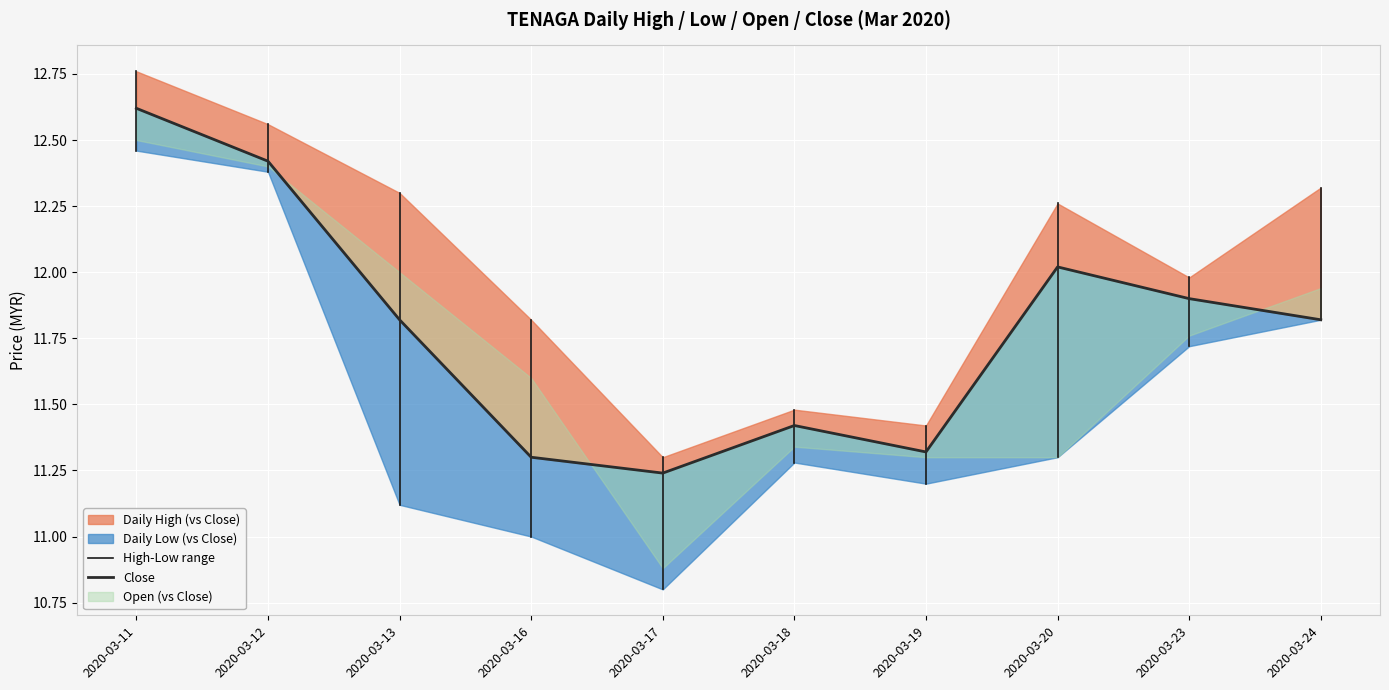

What is the maximum value for open?

12.5